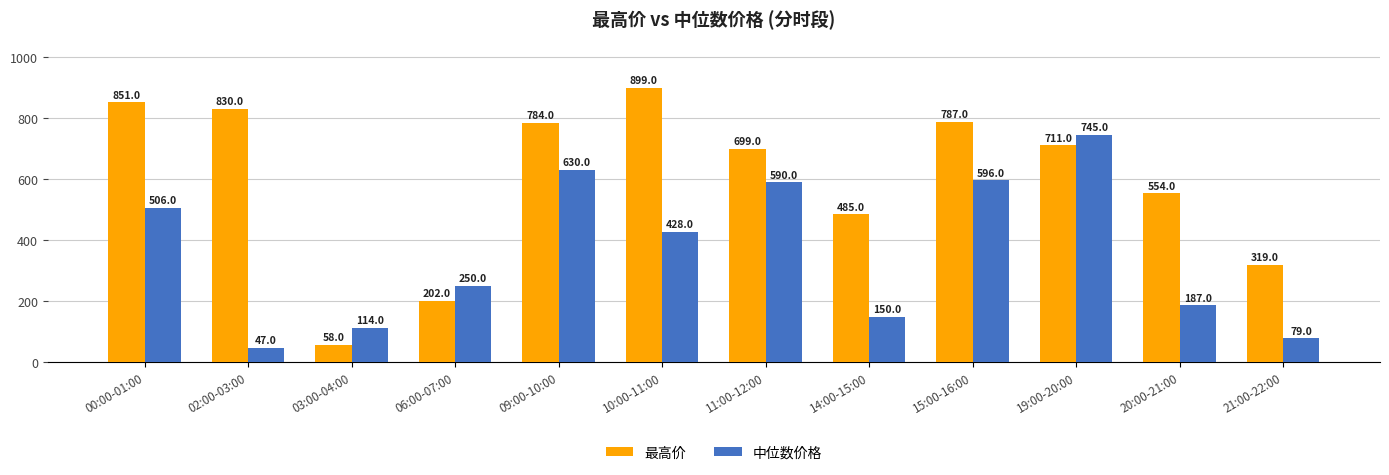

How many bars are there in each group?

2